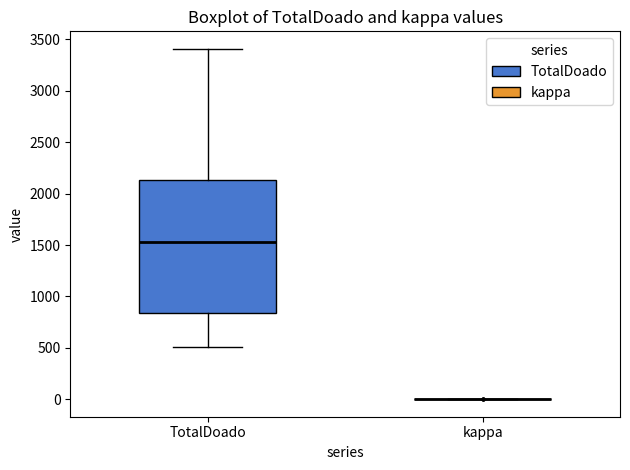

Reading left to right, transcribe this box plot: for each box, give where its median line is, the range the box spans, and where its two whiskers end, as read against the y-axis. The values are not printed on the chart, so give them approximately, as read against the axis.

TotalDoado: median 1550, box 850 to 2150, whiskers 500 to 3400
kappa: box collapsed to a line at 0, whiskers 0 to 0